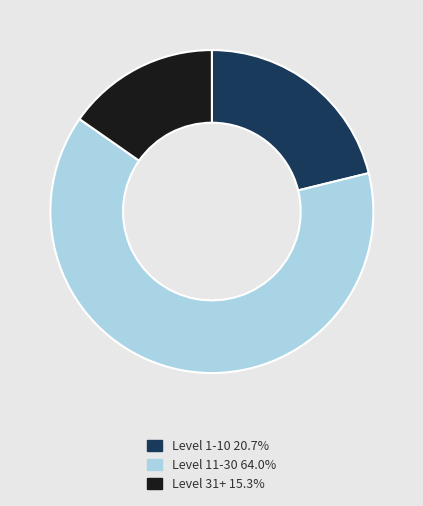

Combined, do Level 31+ 15.3% and Level 11-30 64.0% account for over 50%?

Yes